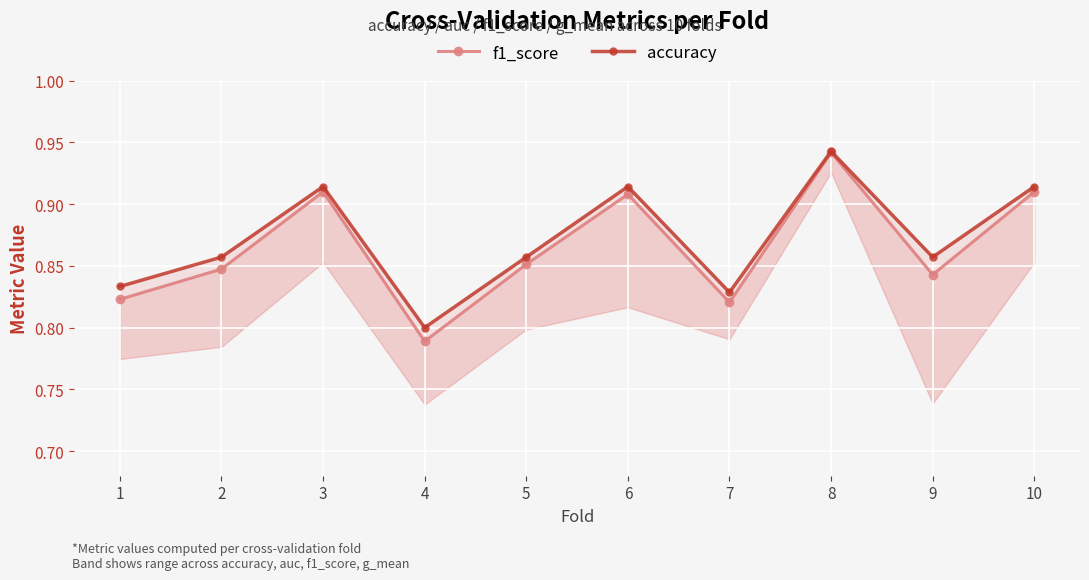

Count the accuracy values in the range 0 to 1.

10